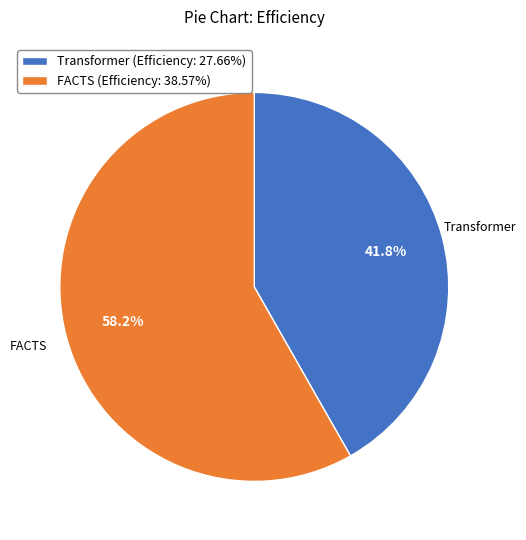

Is there a majority slice in this chart?

Yes